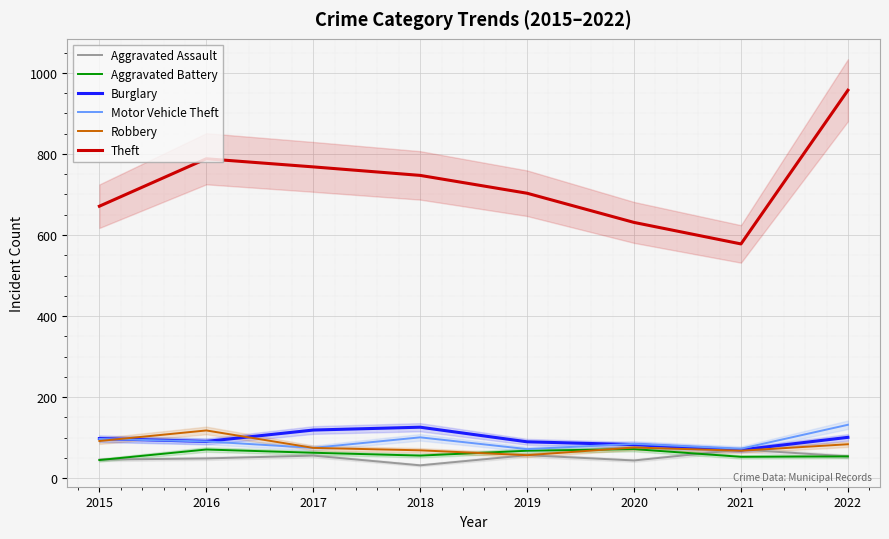

How many intersections are there between Aggravated Battery and Robbery?

2